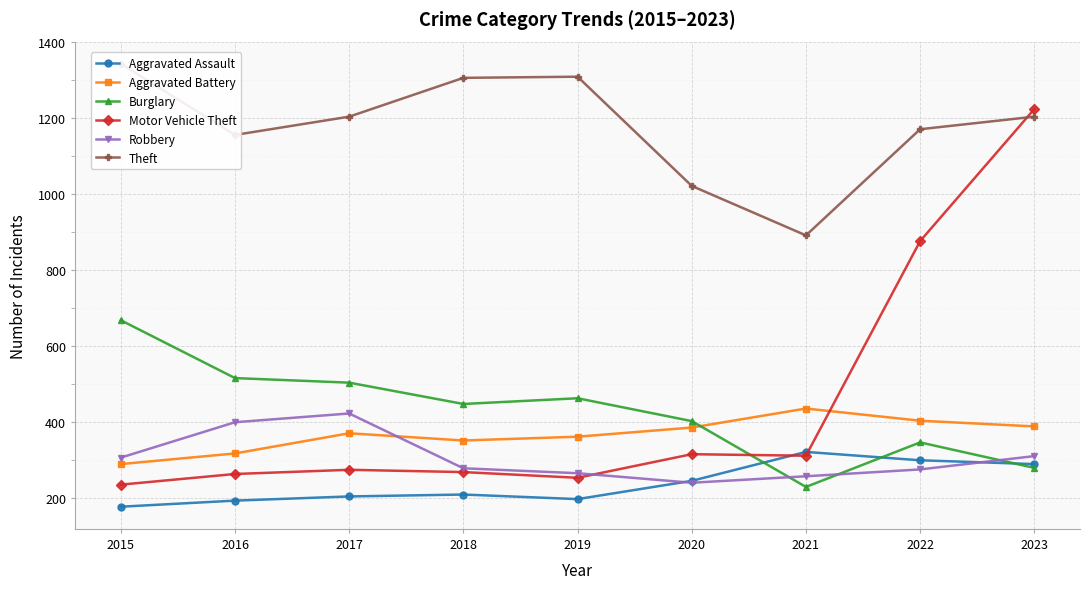

Where does the Aggravated Assault series first go above 210?

2020